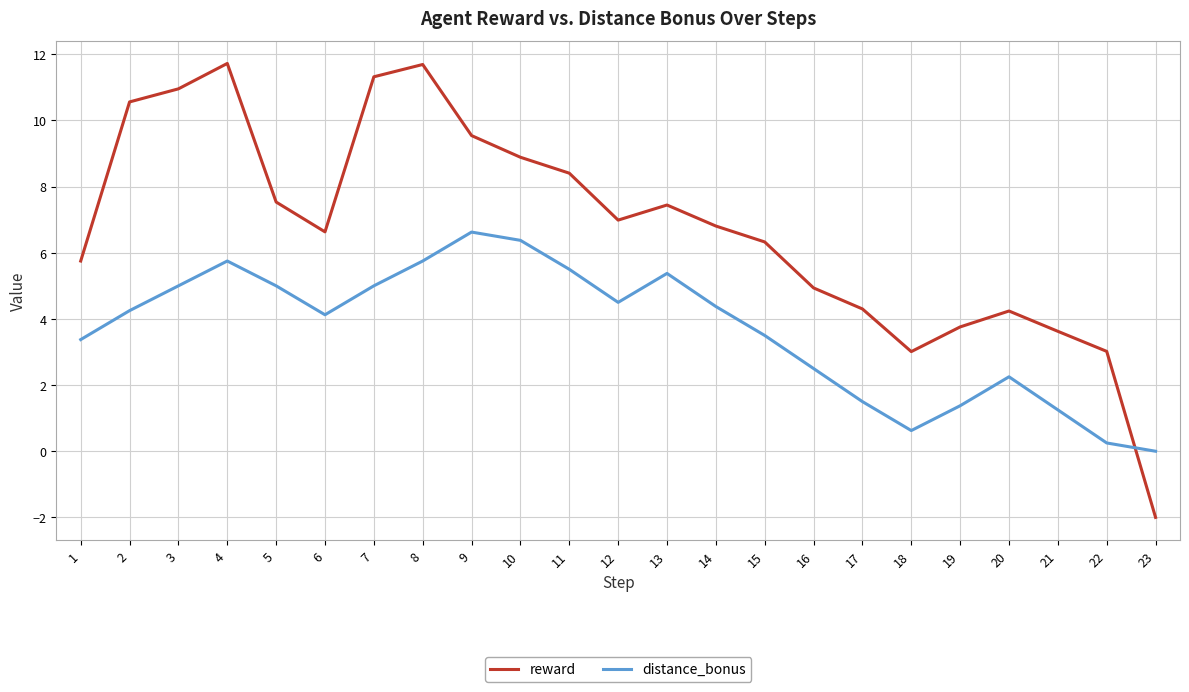

What is the approximate value of distance_bonus at 19?

1.4